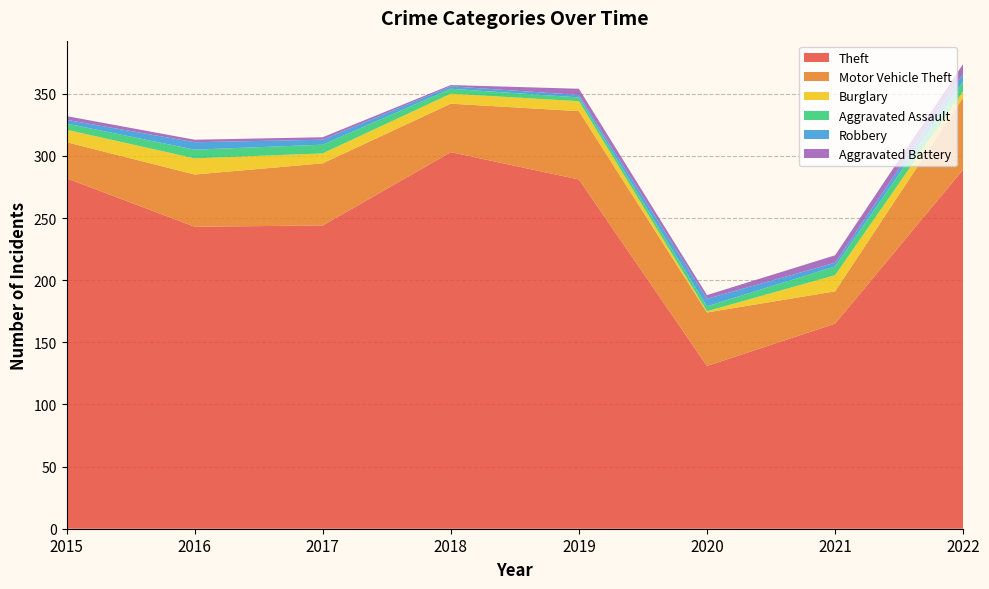

Reading left to right, extract all data points from this chart.

Theft: 282	243	244	303	281	131	165	289
Motor Vehicle Theft: 29	42	50	39	55	43	26	58
Burglary: 10	13	8	8	8	1	13	5
Aggravated Assault: 5	7	7	4	3	4	7	8
Robbery: 3	6	4	2	2	6	3	6
Aggravated Battery: 3	2	2	1	5	3	6	8